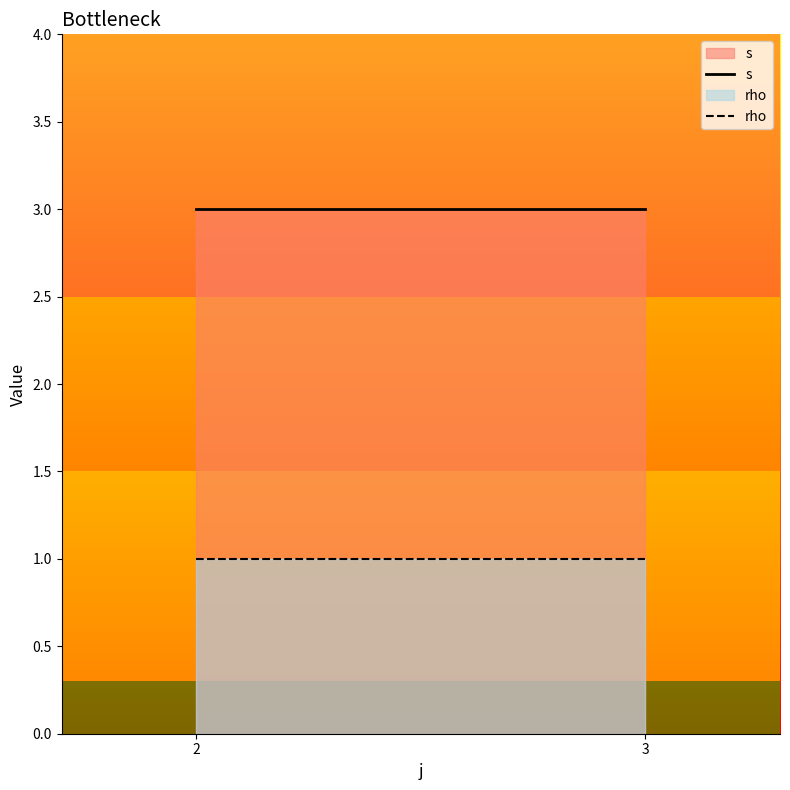

What is the spread (max minus min) of values at 2?

2